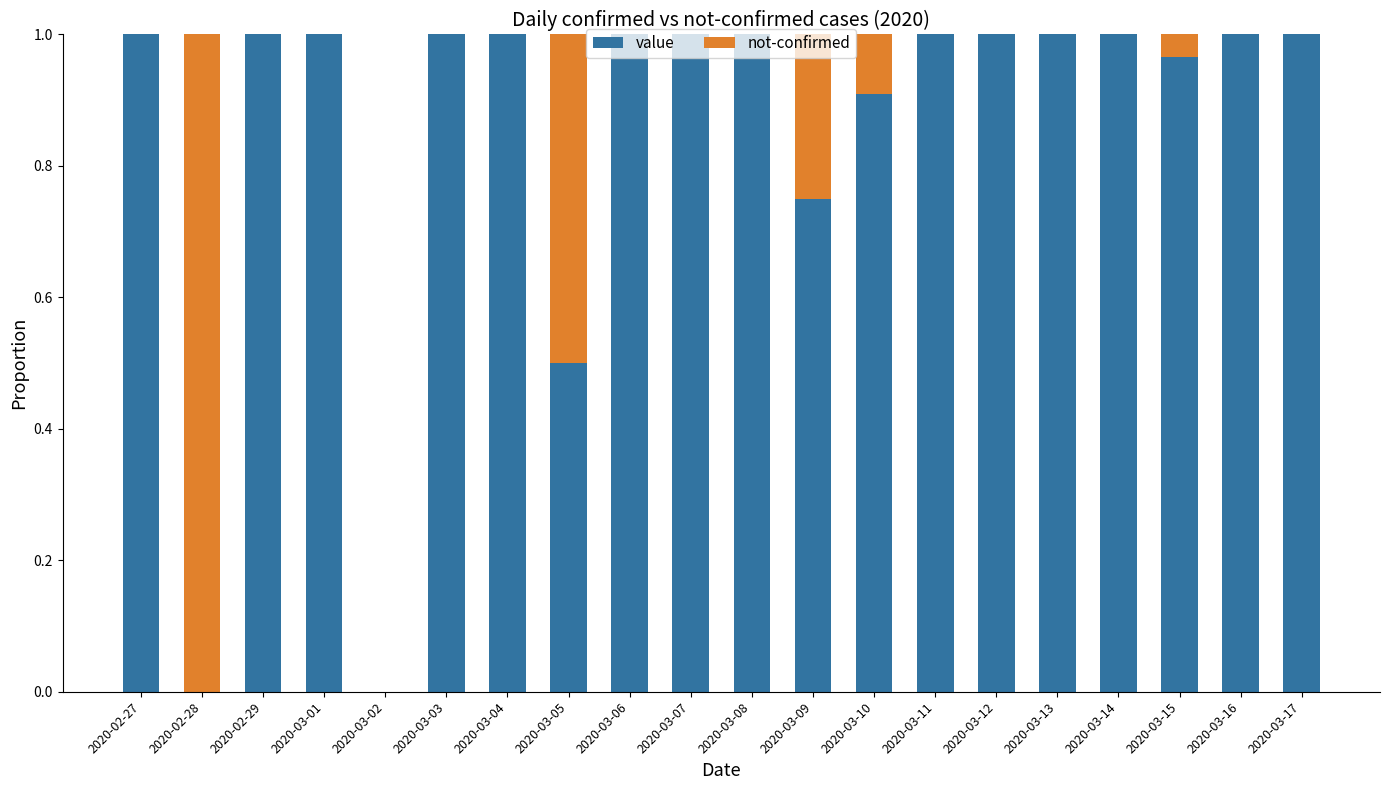

The value series shows 1.8 at 2020-03-17. True or false?

False